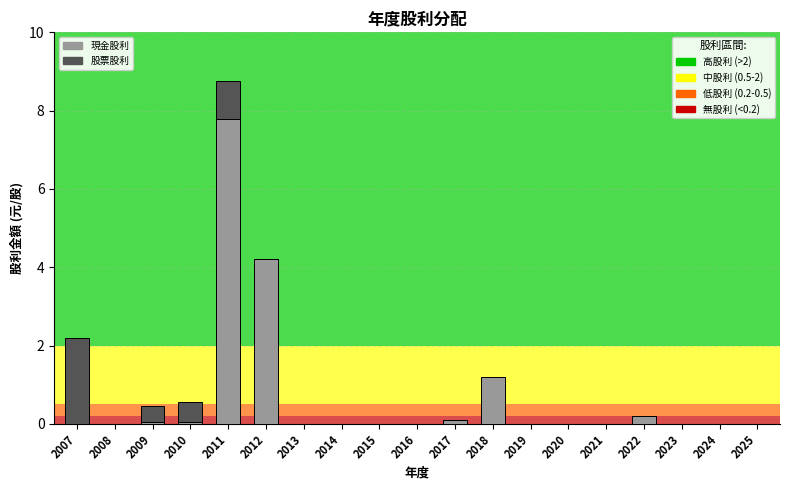

At which category is the sum across all series the highest?

2011